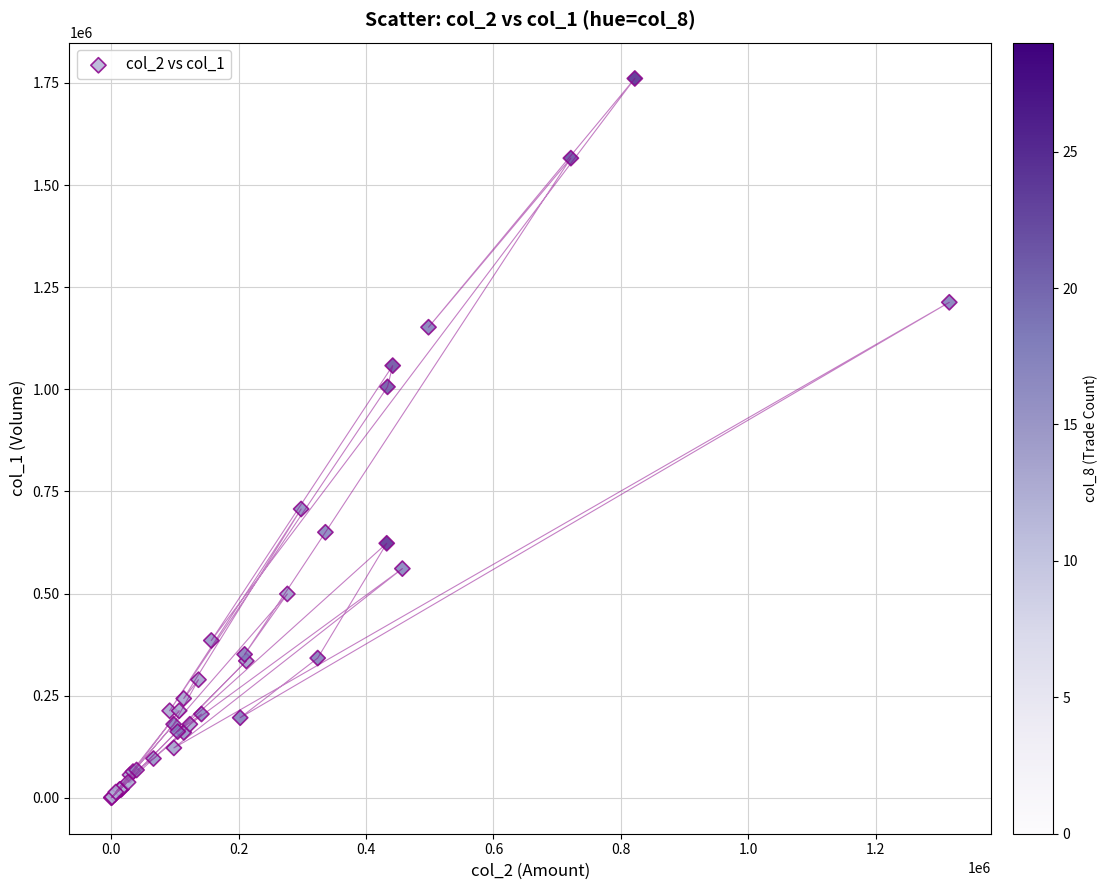

What Y value in the scatter plot is closest to 880500?

1006000